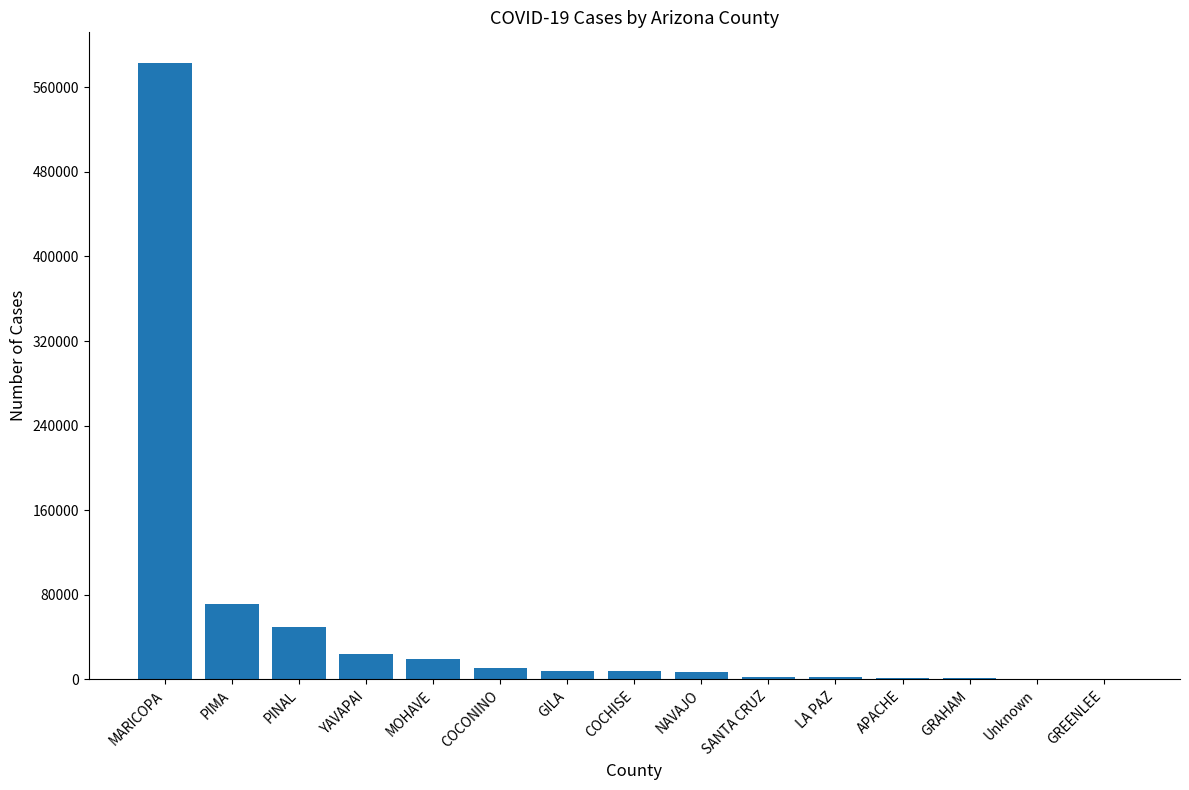

Approximately how many times larger is the value at SANTA CRUZ compared to APACHE?

1.4